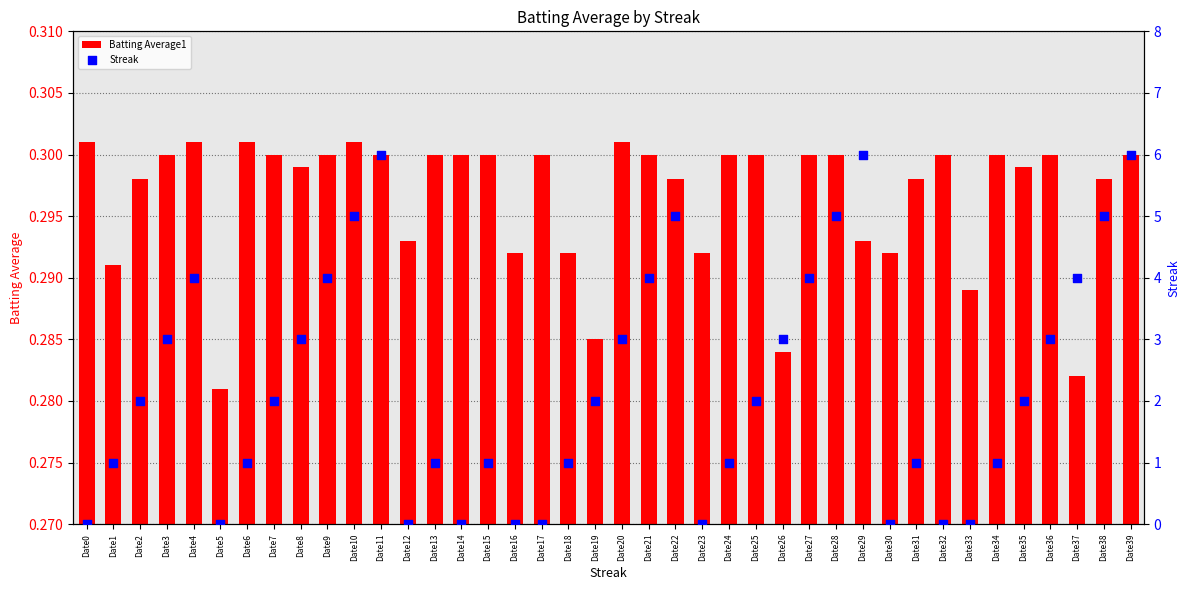

Which series has the largest total across all categories?

Streak